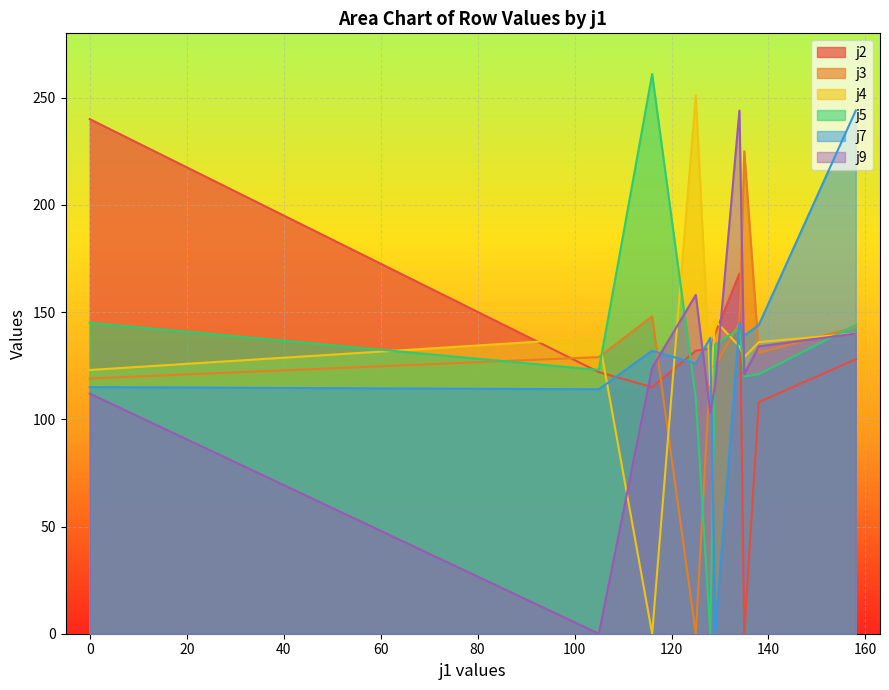

How many data points in j3 are less than 131?

5